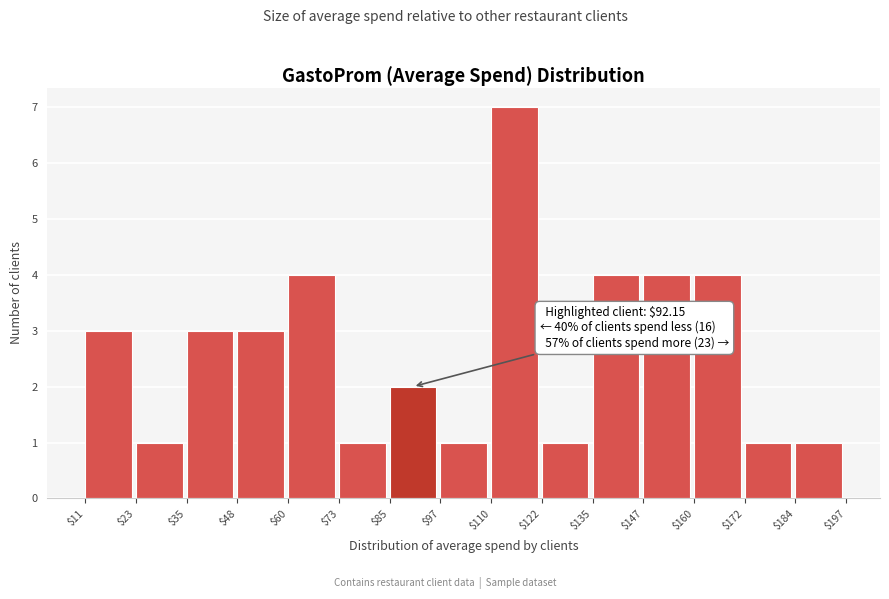

Over which range of the x-axis is the bar tallest?

$110 to $122